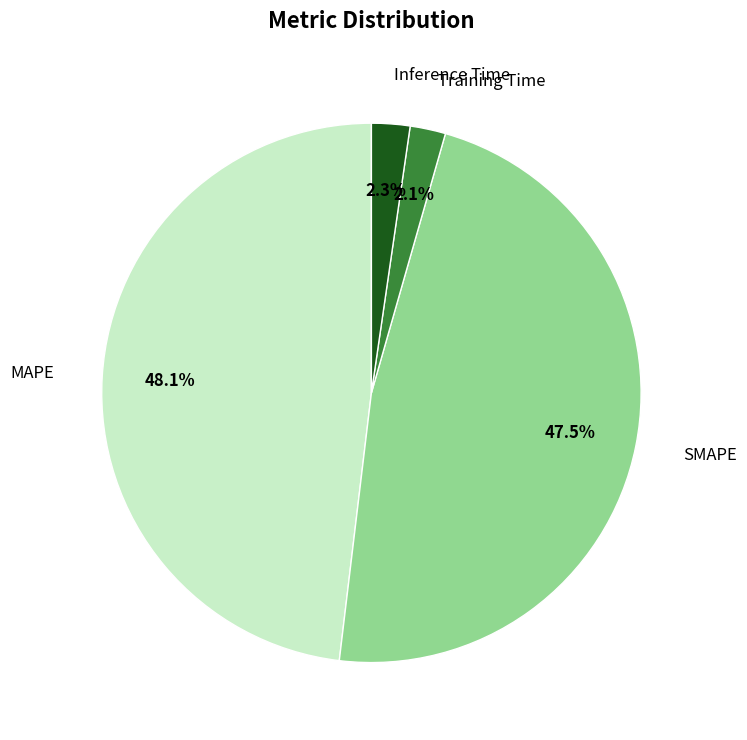

Does any single category account for the majority?

No